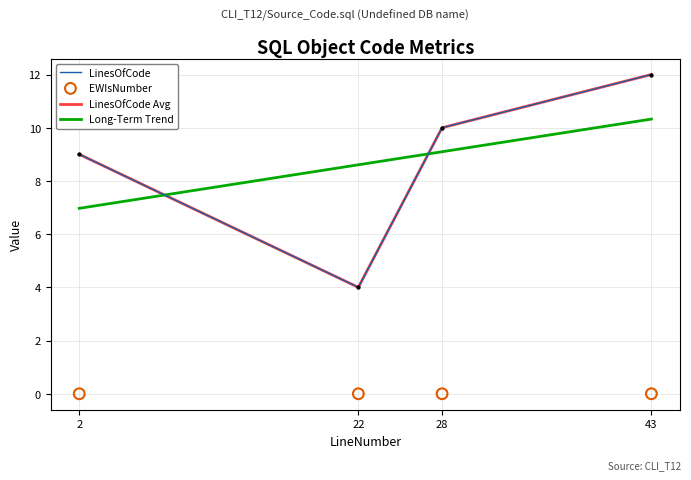

Which series reaches the minimum Y coordinate?

EWIsNumber